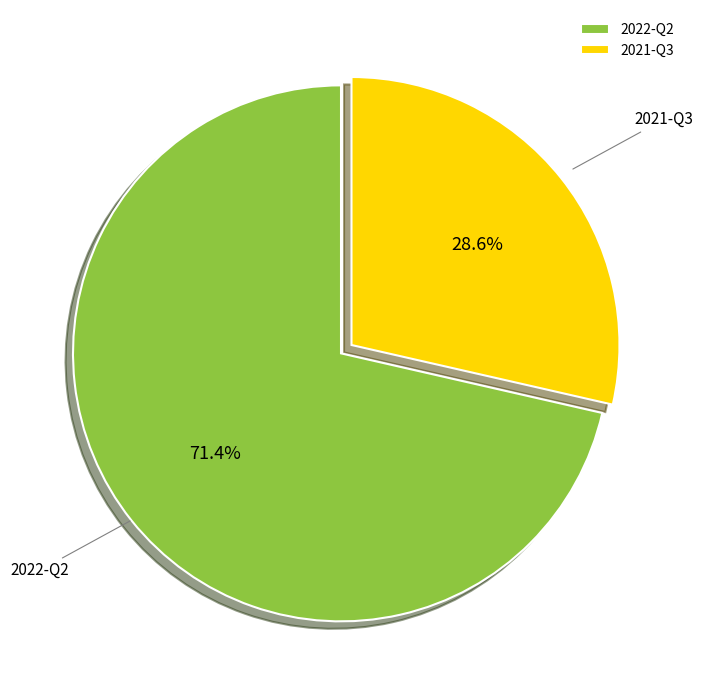

To the nearest percent, what percentage of the pie is 2022-Q2?

71%